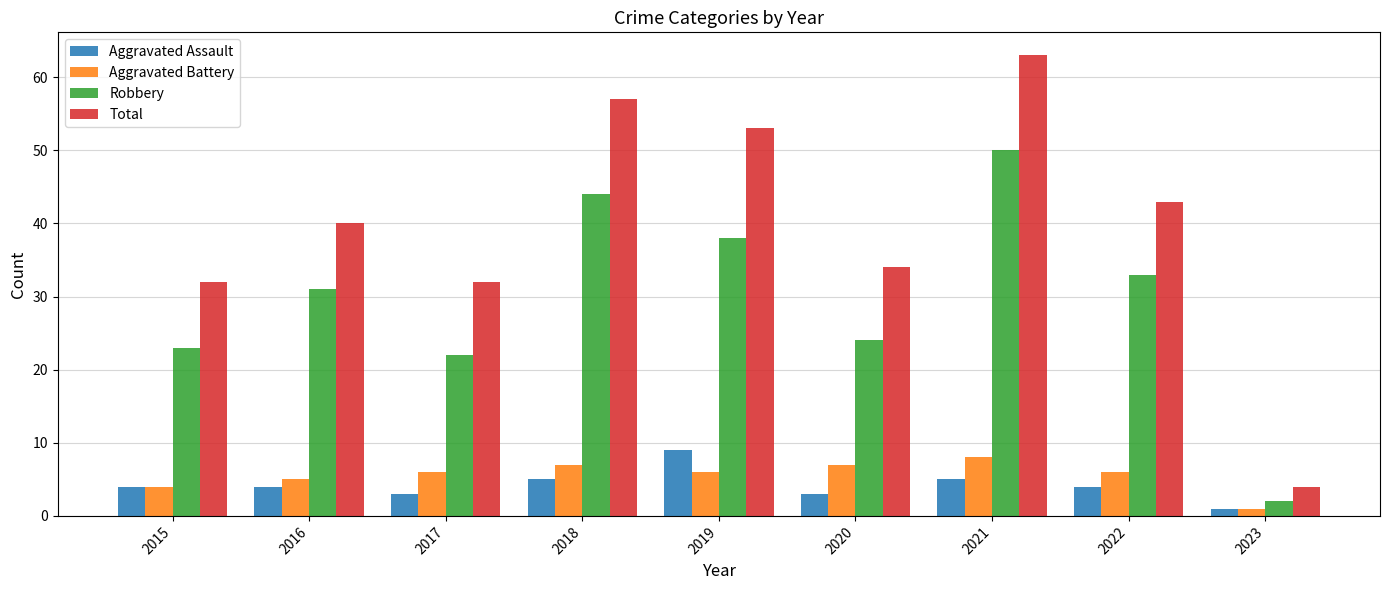

At how many categories does at least one series exceed 62?

1